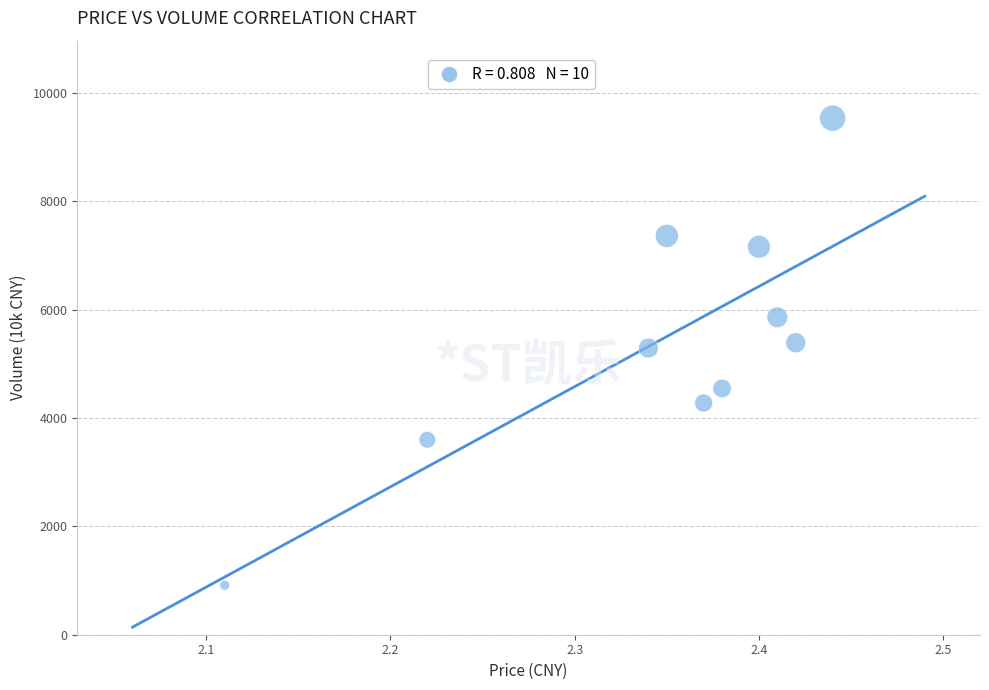

What is the range of Y values (max minus min)?

8618